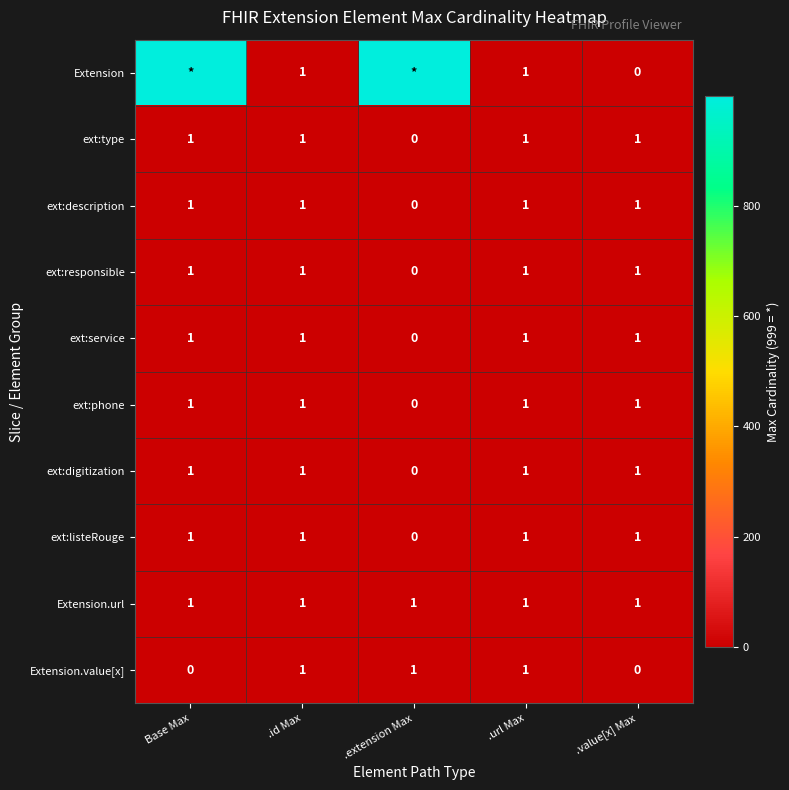

What is the difference between the maximum and minimum values in the ext:listeRouge series?

1